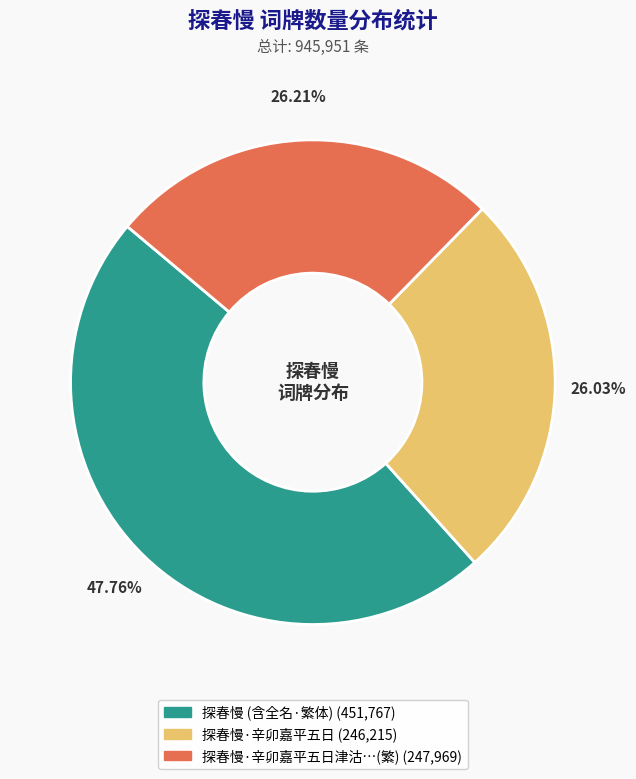

Is there any slice that represents more than half of the pie?

No